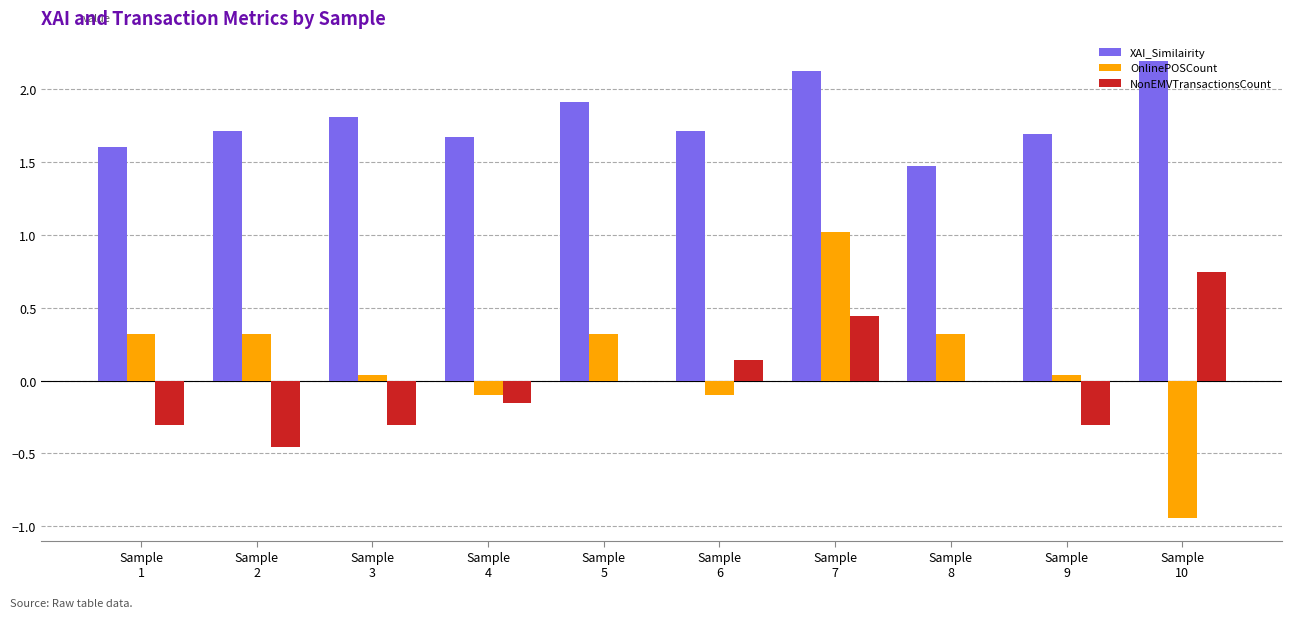

What is the highest value of the OnlinePOSCount series?

1.0